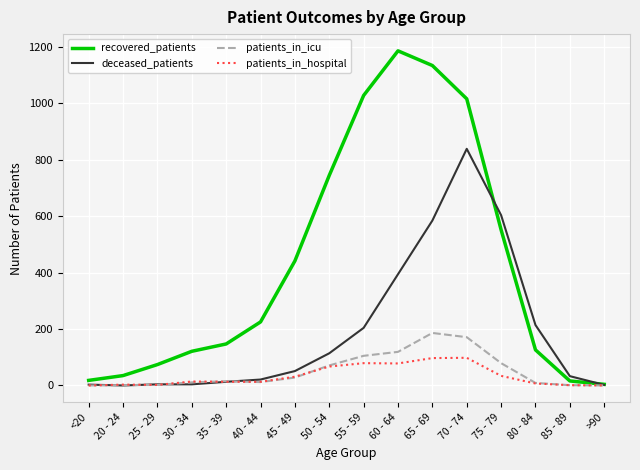

True or false: patients_in_hospital has a value of 7 at 80 - 84.

True